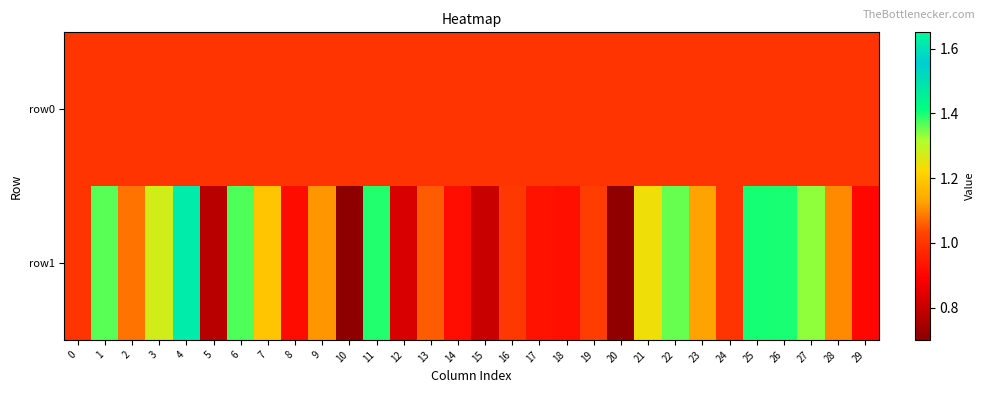

What is the difference between the highest and lowest values at 23?

0.1